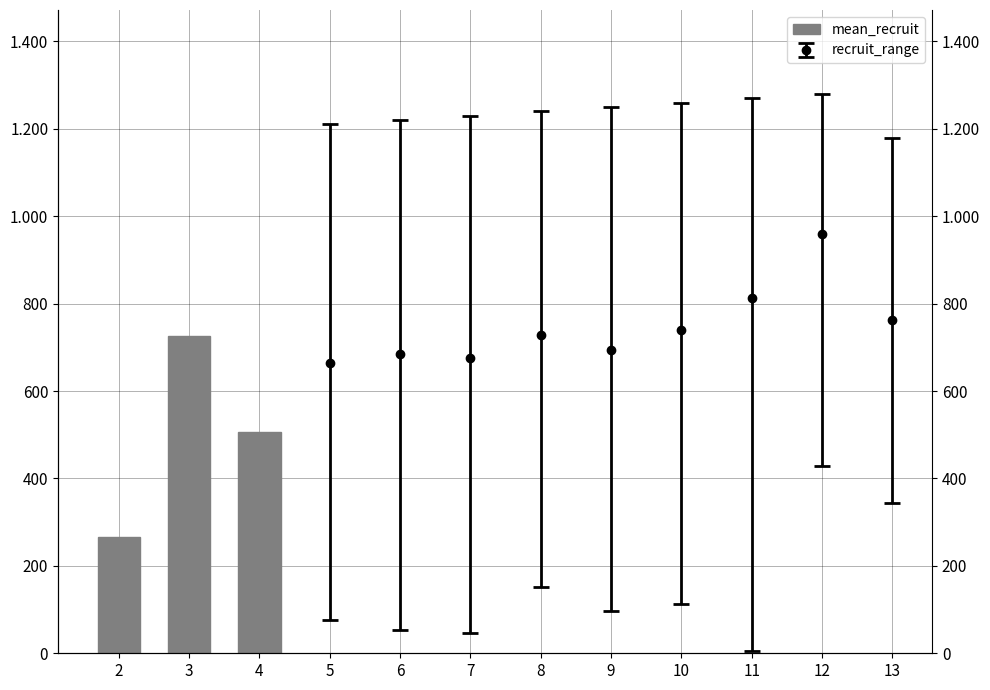

Reading left to right, what are all the values shown in this chart?

2=266.0	3=726.0	4=506.3